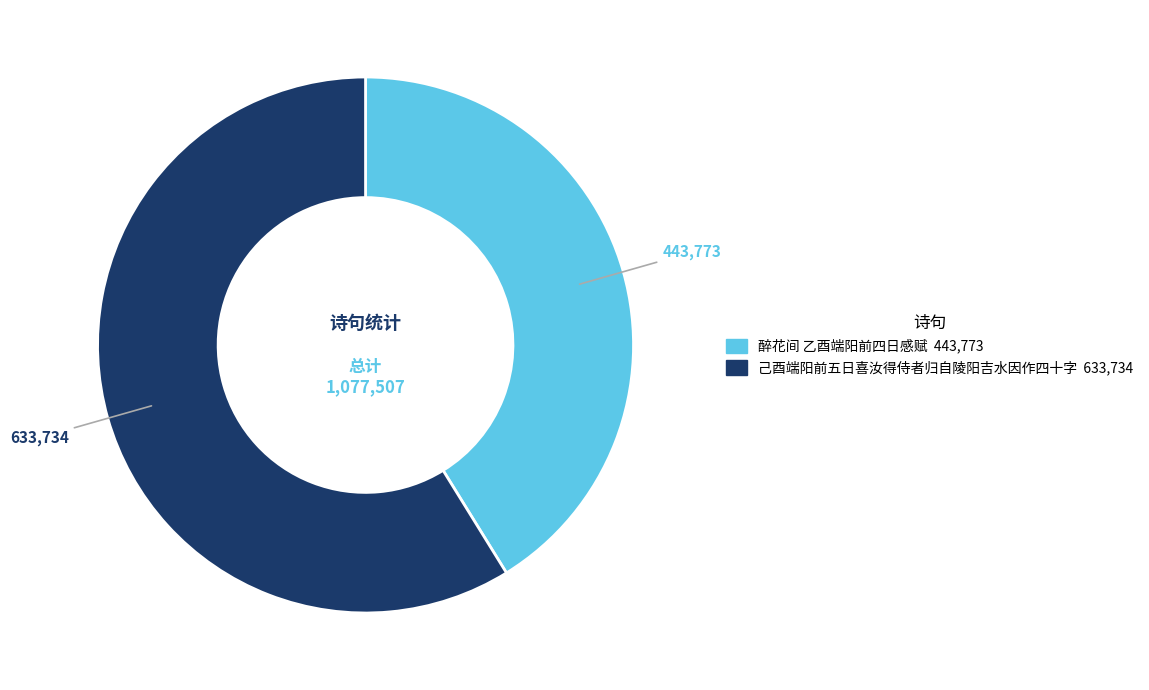

Is it true that 己酉端阳前五日喜汝得侍者归自陵阳吉水因作四十字 is 74% of the pie?

False